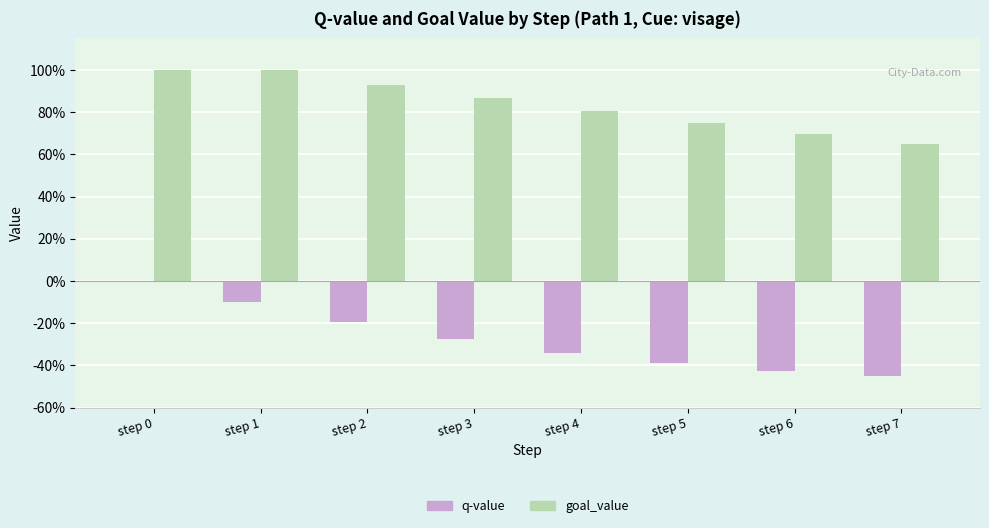

What is the minimum value for goal_value?

0.6